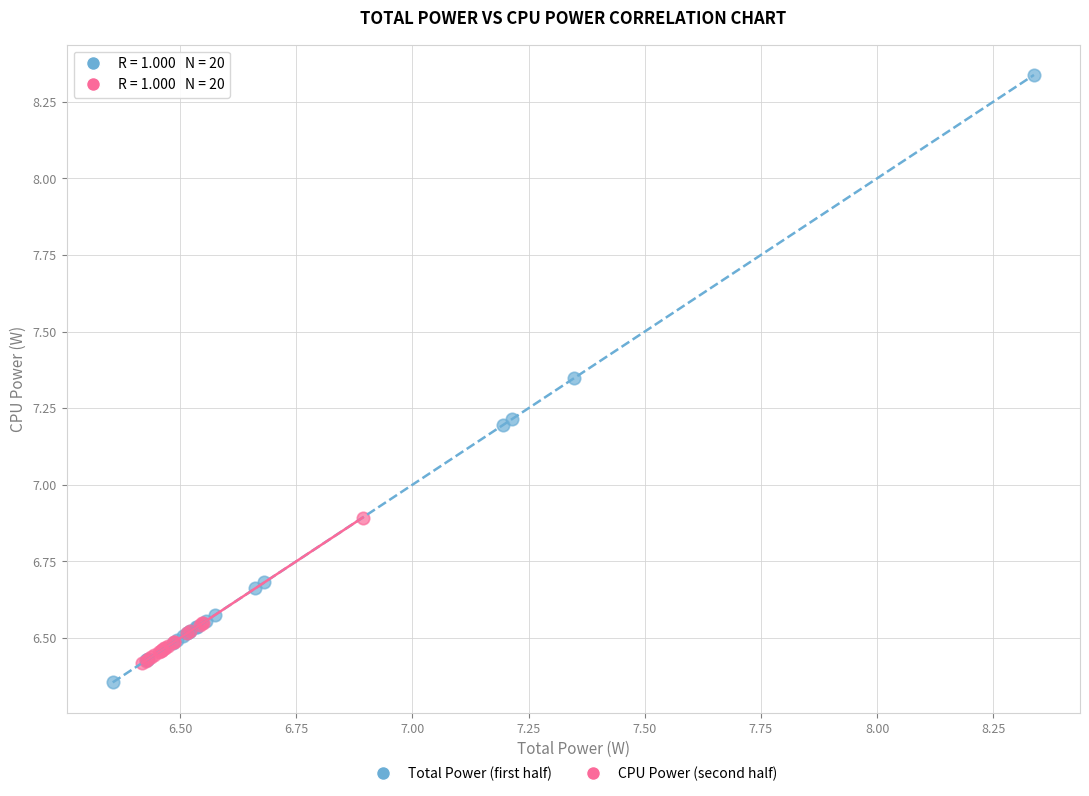

Which series has the largest Y range (max minus min)?

Total Power (first half)